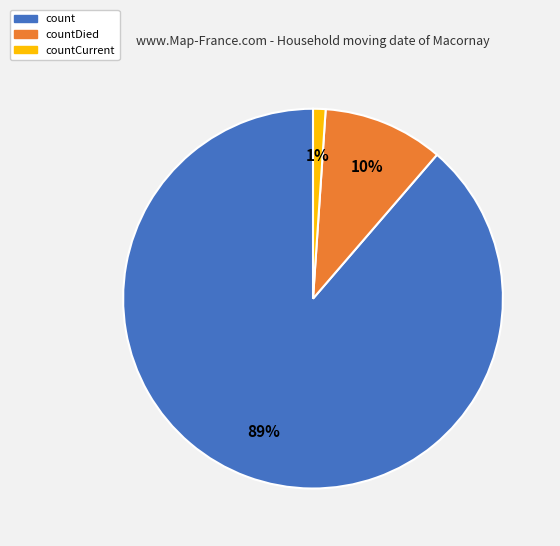

To the nearest percent, what percentage of the pie is count?

89%